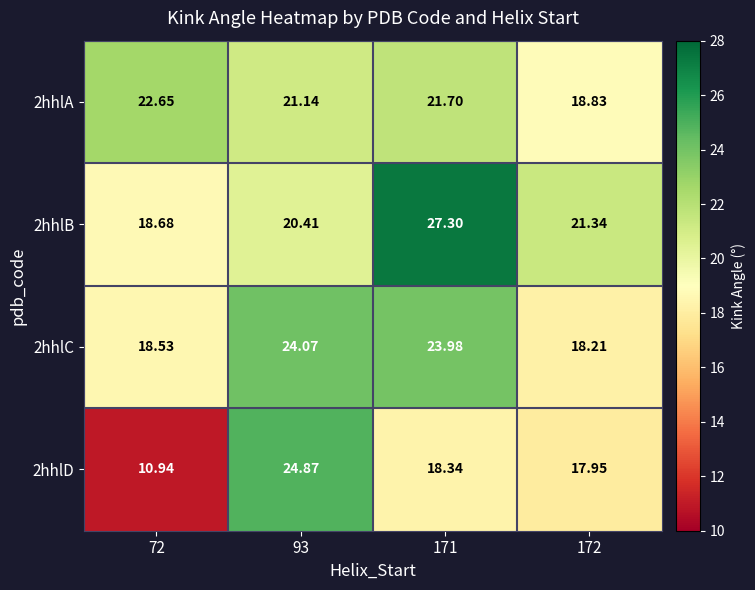

How many distinct data groups are displayed?

4